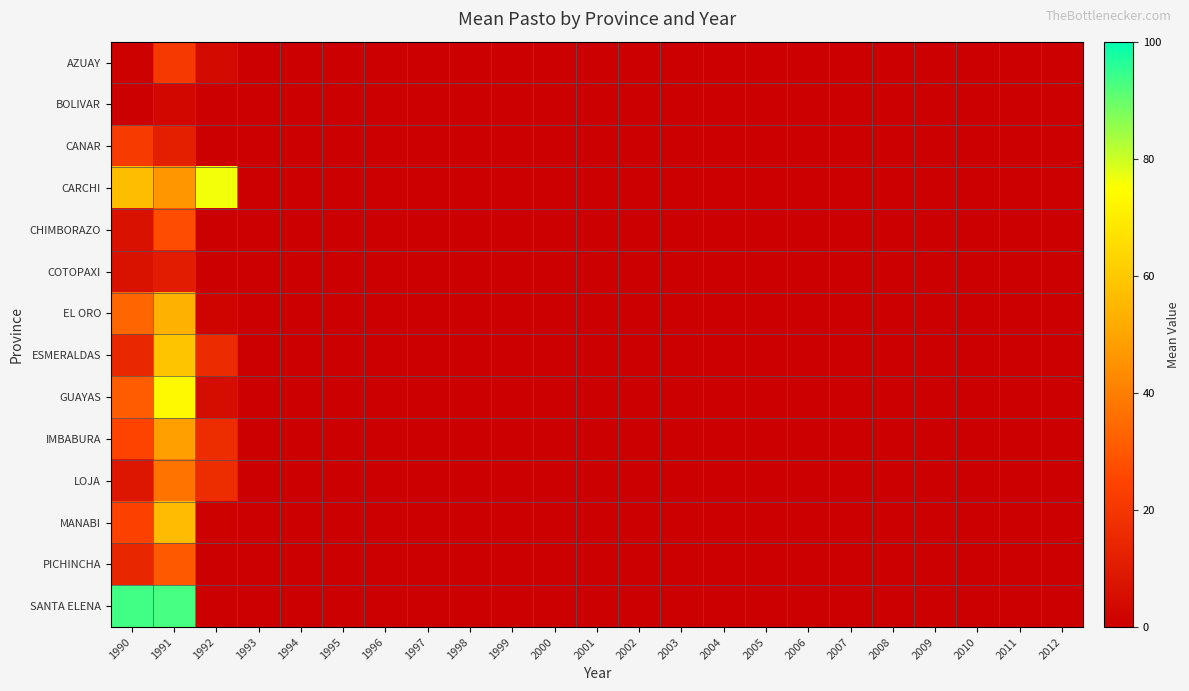

Reading right to left, extract all data points from this chart.

AZUAY: 2012=0.0	2011=0.0	2010=0.0	2009=0.0	2008=0.0	2007=0.0	2006=0.0	2005=0.0	2004=0.0	2003=0.0	2002=0.0	2001=0.0	2000=0.0	1999=0.0	1998=0.0	1997=0.0	1996=0.0	1995=0.0	1994=0.0	1993=0.0	1992=4.0	1991=21.0	1990=0.9
BOLIVAR: 2012=0.0	2011=0.0	2010=0.0	2009=0.0	2008=0.0	2007=0.0	2006=0.0	2005=0.0	2004=0.0	2003=0.0	2002=0.0	2001=0.0	2000=0.0	1999=0.0	1998=0.0	1997=0.0	1996=0.0	1995=0.0	1994=0.0	1993=0.0	1992=0.0	1991=2.9	1990=0.0
CANAR: 2012=0.0	2011=0.0	2010=0.0	2009=0.0	2008=0.0	2007=0.0	2006=0.0	2005=0.0	2004=0.0	2003=0.0	2002=0.0	2001=0.0	2000=0.0	1999=0.0	1998=0.0	1997=0.0	1996=0.0	1995=0.0	1994=0.0	1993=0.0	1992=0.0	1991=11.7	1990=21.5
CARCHI: 2012=0.0	2011=0.0	2010=0.0	2009=0.0	2008=0.0	2007=0.0	2006=0.0	2005=0.0	2004=0.0	2003=0.0	2002=0.0	2001=0.0	2000=0.0	1999=0.0	1998=0.0	1997=0.0	1996=0.0	1995=0.0	1994=0.0	1993=0.0	1992=76.3	1991=46.2	1990=56.7
CHIMBORAZO: 2012=0.0	2011=0.0	2010=0.0	2009=0.0	2008=0.0	2007=0.0	2006=0.0	2005=0.0	2004=0.0	2003=0.0	2002=0.0	2001=0.0	2000=0.0	1999=0.0	1998=0.0	1997=0.0	1996=0.0	1995=0.0	1994=0.0	1993=0.0	1992=0.0	1991=27.2	1990=6.5
COTOPAXI: 2012=0.0	2011=0.0	2010=0.0	2009=0.0	2008=0.0	2007=0.0	2006=0.0	2005=0.0	2004=0.0	2003=0.0	2002=0.0	2001=0.0	2000=0.0	1999=0.0	1998=0.0	1997=0.0	1996=0.0	1995=0.0	1994=0.0	1993=0.0	1992=0.0	1991=10.4	1990=6.8
EL ORO: 2012=0.0	2011=0.0	2010=0.0	2009=0.0	2008=0.0	2007=0.0	2006=0.0	2005=0.0	2004=0.0	2003=0.0	2002=0.0	2001=0.0	2000=0.0	1999=0.0	1998=0.0	1997=0.0	1996=0.0	1995=0.0	1994=0.0	1993=0.0	1992=1.6	1991=53.5	1990=33.7
ESMERALDAS: 2012=0.0	2011=0.0	2010=0.0	2009=0.0	2008=0.0	2007=0.0	2006=0.0	2005=0.0	2004=0.0	2003=0.0	2002=0.0	2001=0.0	2000=0.0	1999=0.0	1998=0.0	1997=0.0	1996=0.0	1995=0.0	1994=0.0	1993=0.0	1992=16.1	1991=58.5	1990=14.5
GUAYAS: 2012=0.0	2011=0.0	2010=0.0	2009=0.0	2008=0.0	2007=0.0	2006=0.0	2005=0.0	2004=0.0	2003=0.0	2002=0.0	2001=0.0	2000=0.0	1999=0.0	1998=0.0	1997=0.0	1996=0.0	1995=0.0	1994=0.0	1993=0.0	1992=4.7	1991=73.5	1990=30.8
IMBABURA: 2012=0.0	2011=0.0	2010=0.0	2009=0.0	2008=0.0	2007=0.0	2006=0.0	2005=0.0	2004=0.0	2003=0.0	2002=0.0	2001=0.0	2000=0.0	1999=0.0	1998=0.0	1997=0.0	1996=0.0	1995=0.0	1994=0.0	1993=0.0	1992=16.8	1991=48.7	1990=24.7
LOJA: 2012=0.0	2011=0.0	2010=0.0	2009=0.0	2008=0.0	2007=0.0	2006=0.0	2005=0.0	2004=0.0	2003=0.0	2002=0.0	2001=0.0	2000=0.0	1999=0.0	1998=0.0	1997=0.0	1996=0.0	1995=0.0	1994=0.0	1993=0.0	1992=16.7	1991=37.5	1990=8.3
MANABI: 2012=0.0	2011=0.0	2010=0.0	2009=0.0	2008=0.0	2007=0.0	2006=0.0	2005=0.0	2004=0.0	2003=0.0	2002=0.0	2001=0.0	2000=0.0	1999=0.0	1998=0.0	1997=0.0	1996=0.0	1995=0.0	1994=0.0	1993=0.0	1992=1.0	1991=56.4	1990=23.3
PICHINCHA: 2012=0.0	2011=0.0	2010=0.0	2009=0.0	2008=0.0	2007=0.0	2006=0.0	2005=0.0	2004=0.0	2003=0.0	2002=0.0	2001=0.0	2000=0.0	1999=0.0	1998=0.0	1997=0.0	1996=0.0	1995=0.0	1994=0.0	1993=0.0	1992=0.0	1991=30.3	1990=14.1
SANTA ELENA: 2012=0.0	2011=0.0	2010=0.0	2009=0.0	2008=0.0	2007=0.0	2006=0.0	2005=0.0	2004=0.0	2003=0.0	2002=0.0	2001=0.0	2000=0.0	1999=0.0	1998=0.0	1997=0.0	1996=0.0	1995=0.0	1994=0.0	1993=0.0	1992=0.0	1991=92.9	1990=93.4